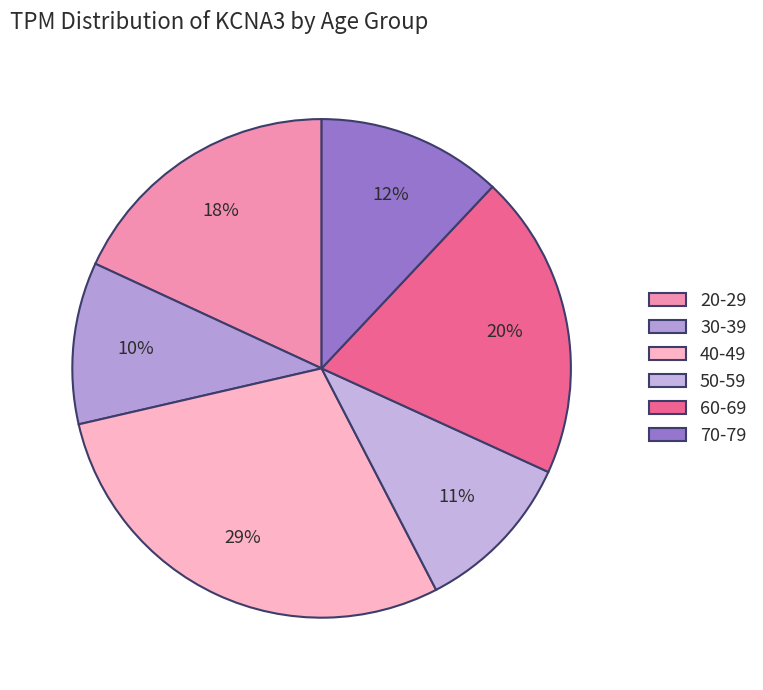

To the nearest percent, what percentage of the pie is 70-79?

12%